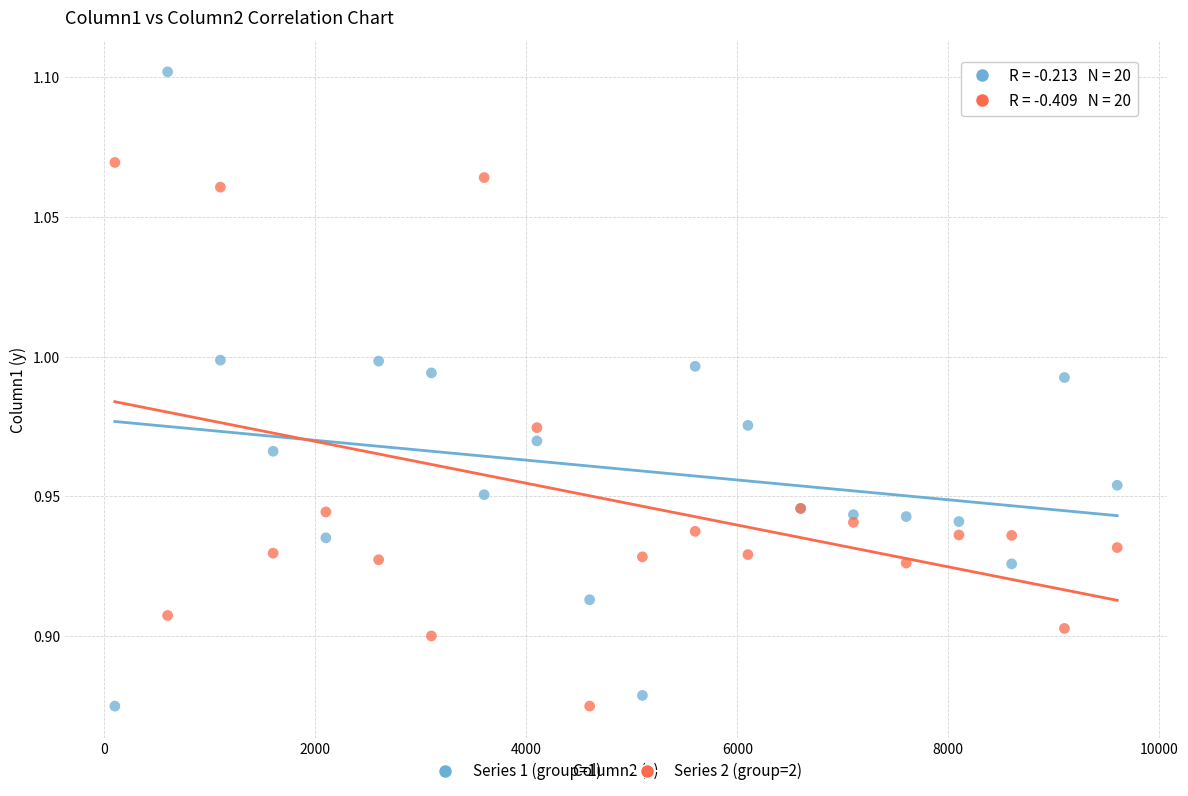

Which series reaches the maximum Y coordinate?

Series 1 (group=1)